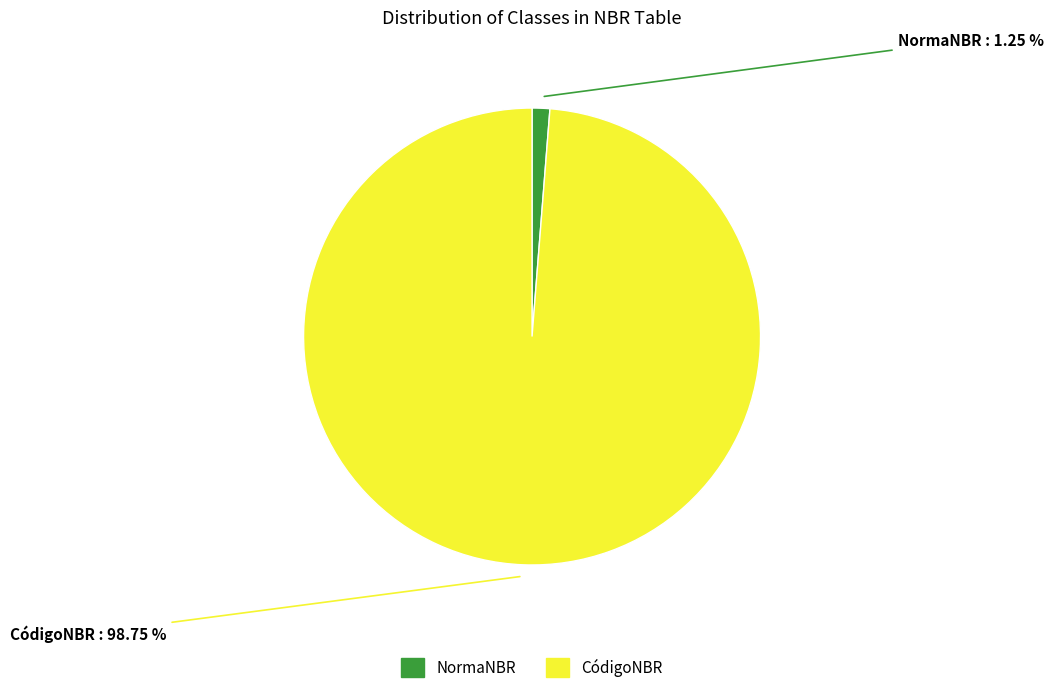

To the nearest percent, what is the combined percentage of NormaNBR and CódigoNBR?

100%